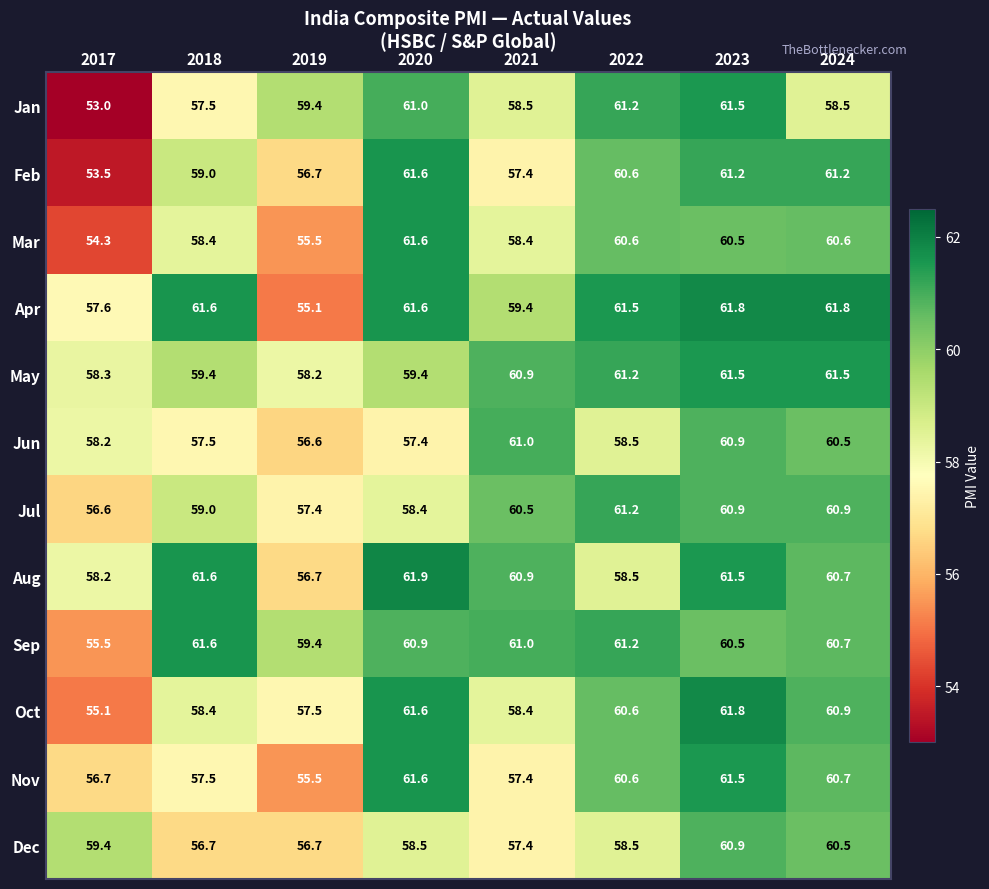

Which series has the largest total across all categories?

Sep